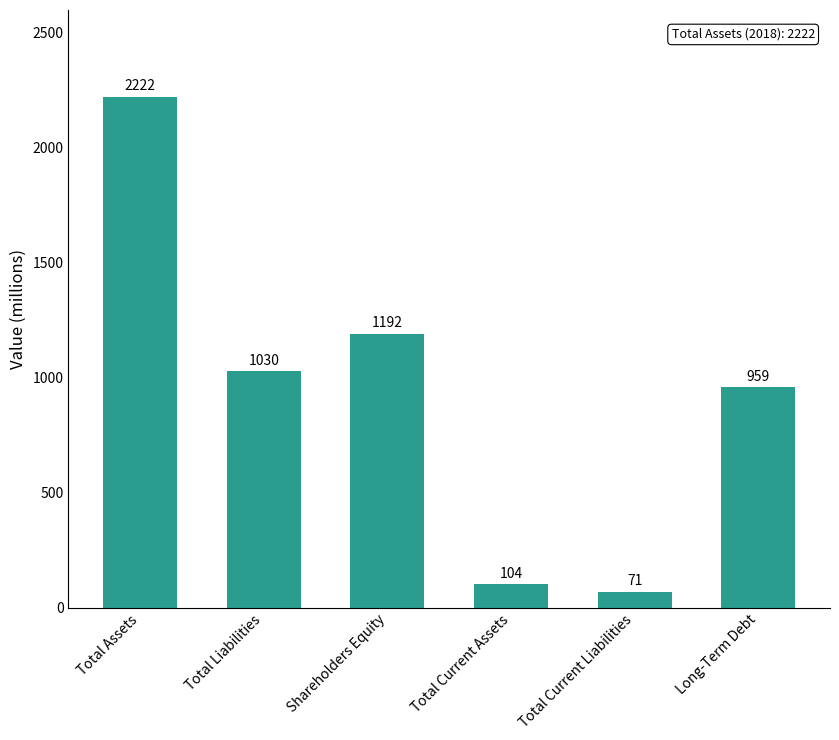

Reading right to left, list all the values displayed in this chart.

Long-Term Debt=959	Total Current Liabilities=71	Total Current Assets=104	Shareholders Equity=1192	Total Liabilities=1030	Total Assets=2222